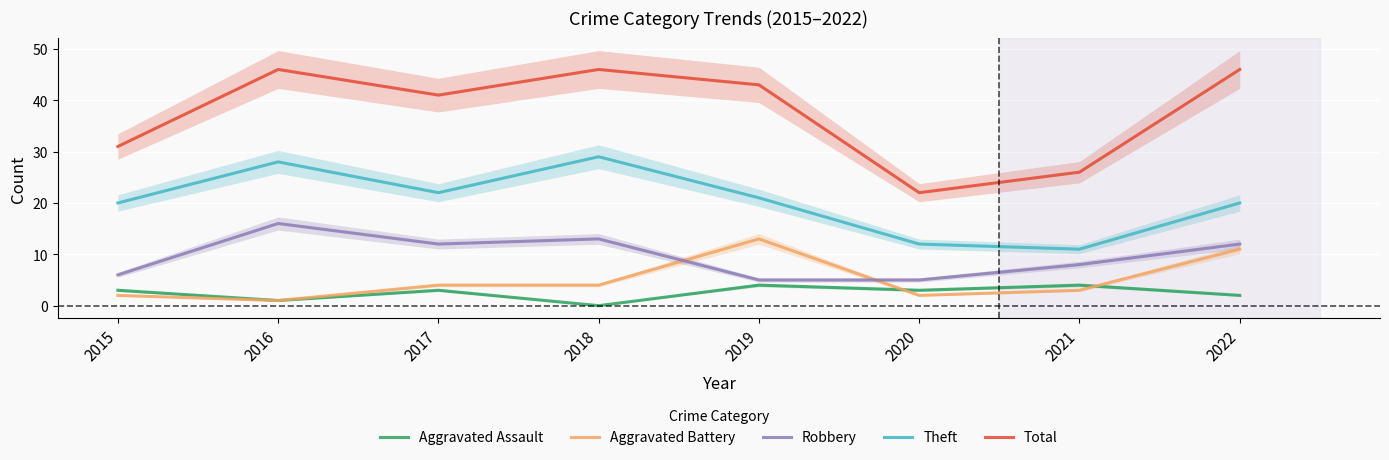

What are all the series names shown in the legend?

Aggravated Assault, Aggravated Battery, Robbery, Theft, Total